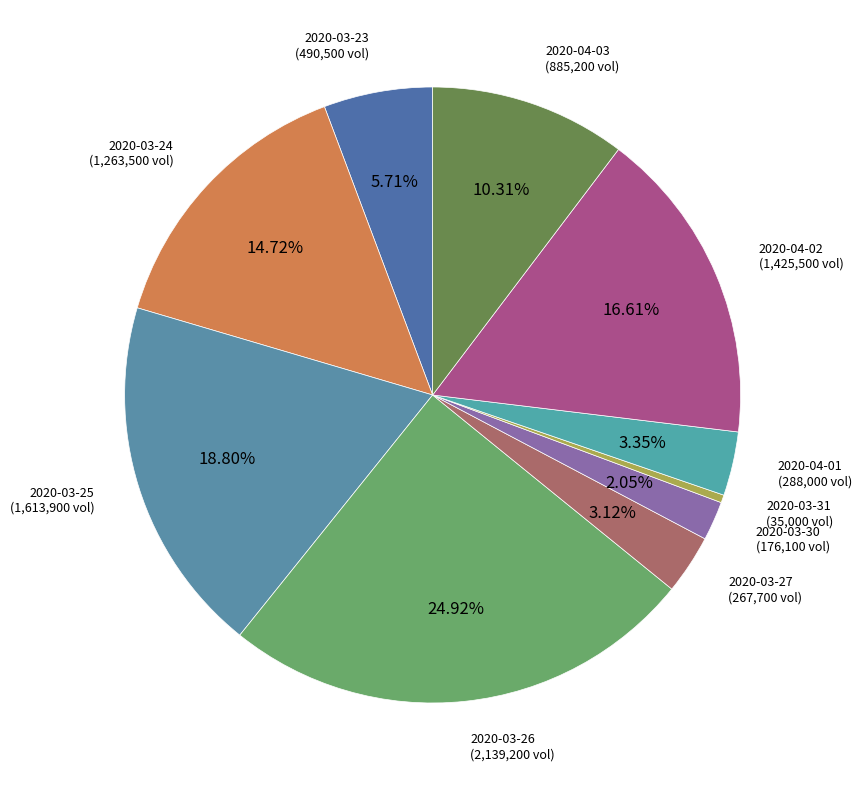

How many segments does this pie chart have?

10